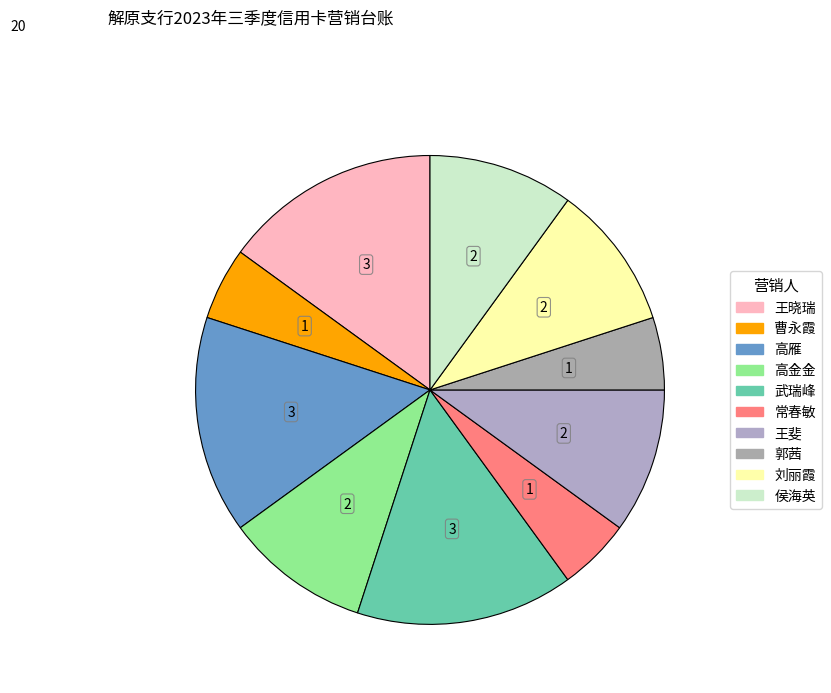

Rank the categories by value from highest to lowest.

王晓瑞, 高雁, 武瑞峰, 高金金, 王斐, 刘丽霞, 侯海英, 曹永霞, 常春敏, 郭茜